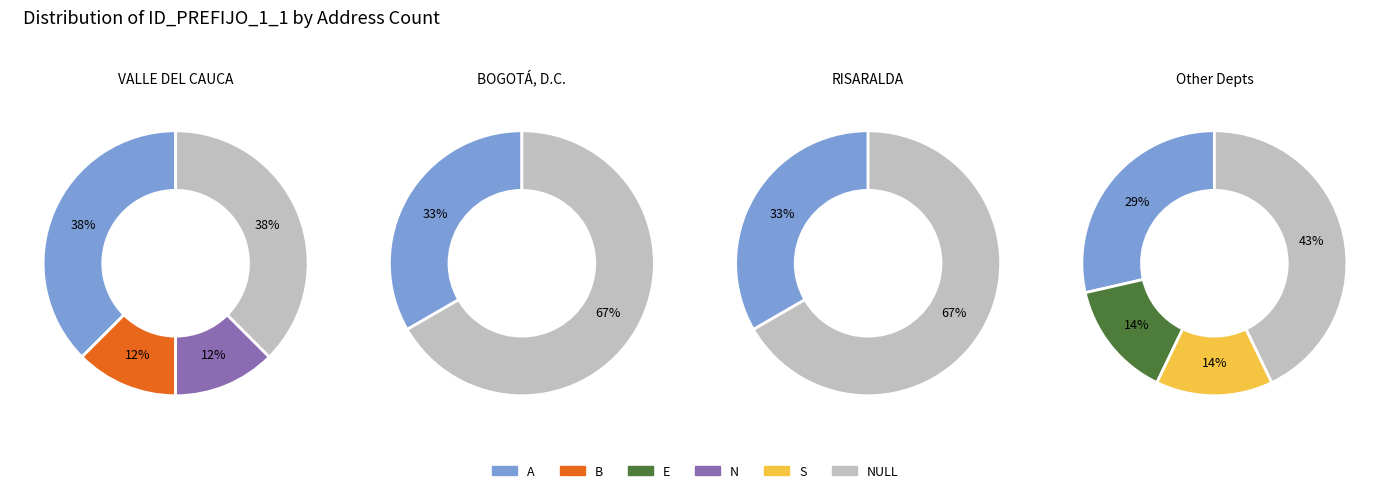

Rank the categories by value from highest to lowest.

NULL, A, B, E, N, S